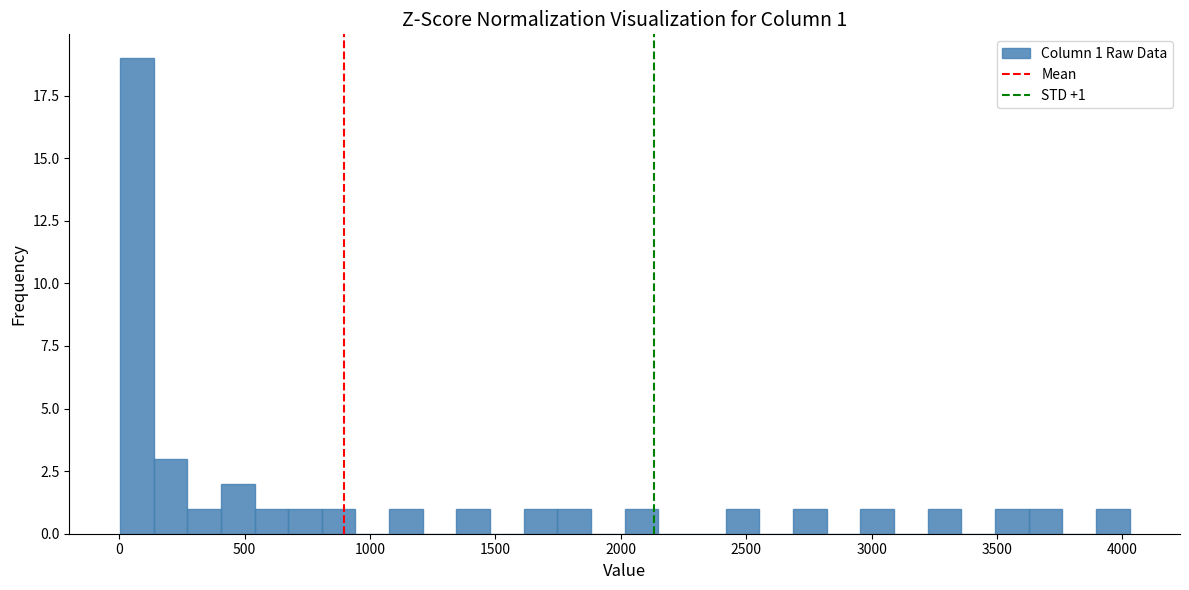

Read against the x-axis, roughly where is the centre of the tallest bar?

50